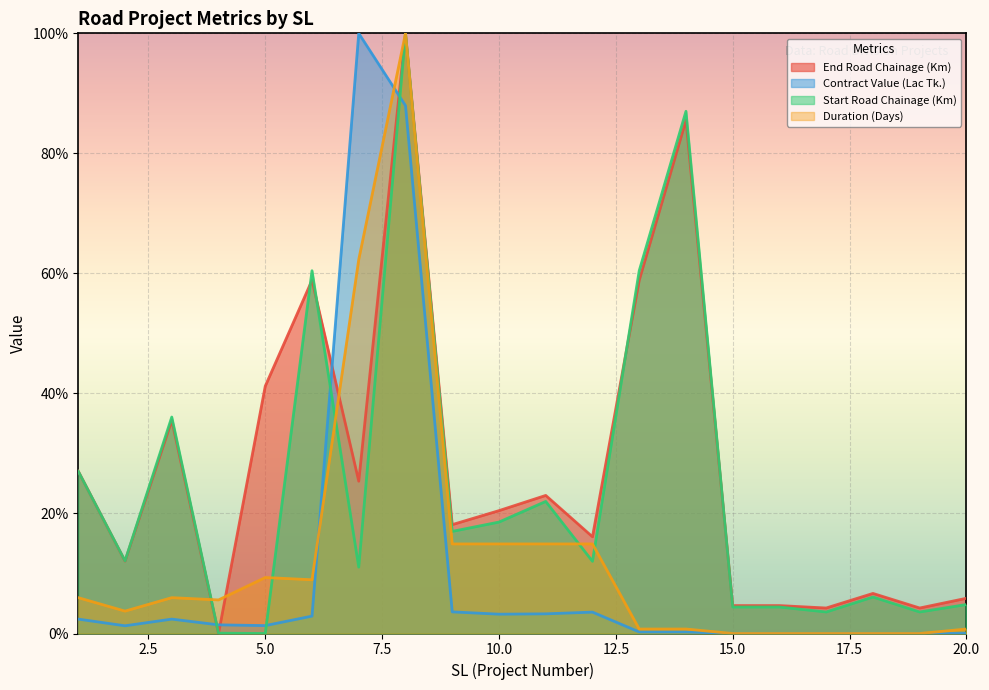

Which series ends up on top after the final intersection of Start Road Chainage (Km) and End Road Chainage (Km)?

End Road Chainage (Km)